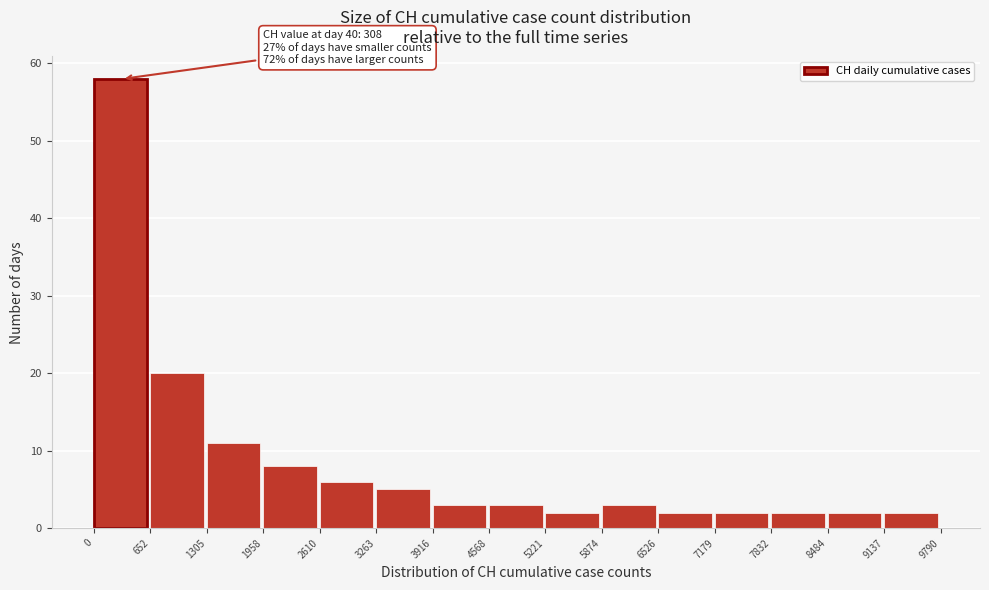

Which range on the x-axis has the tallest bar?

0 to 652